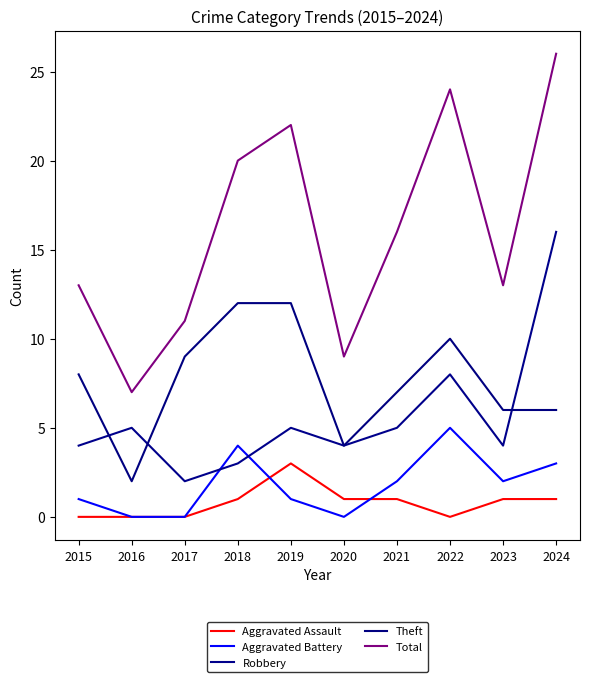

Where do Aggravated Assault and Aggravated Battery first cross each other?

2018 and 2019